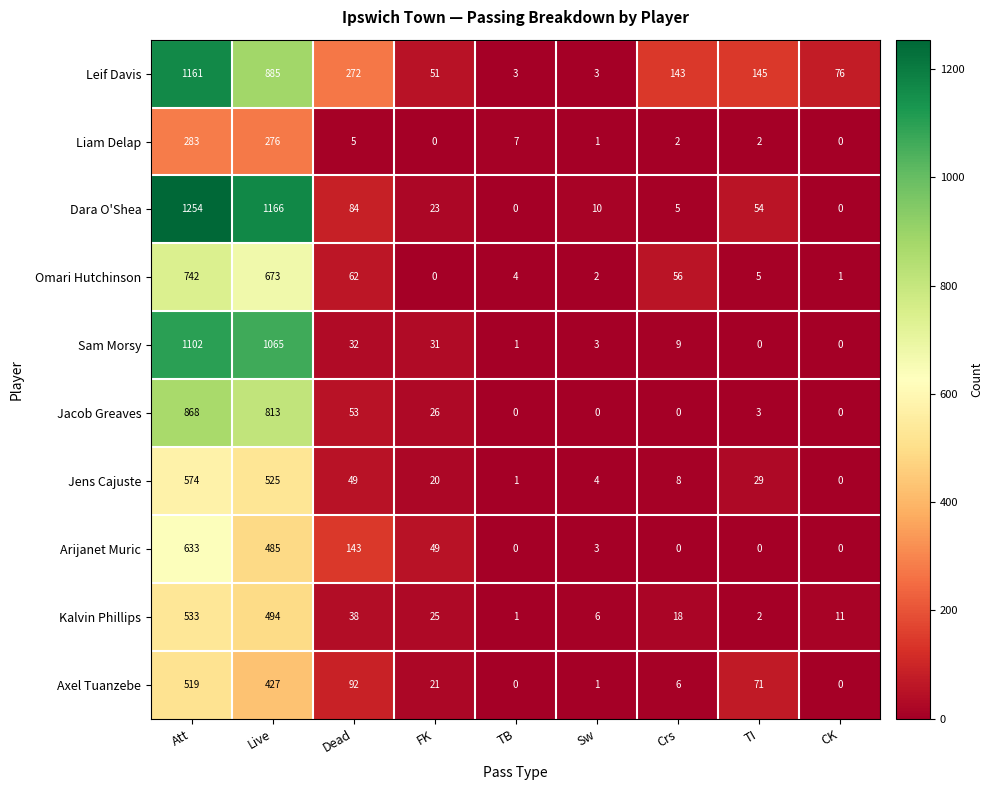

What is the total value across all series at FK?

246